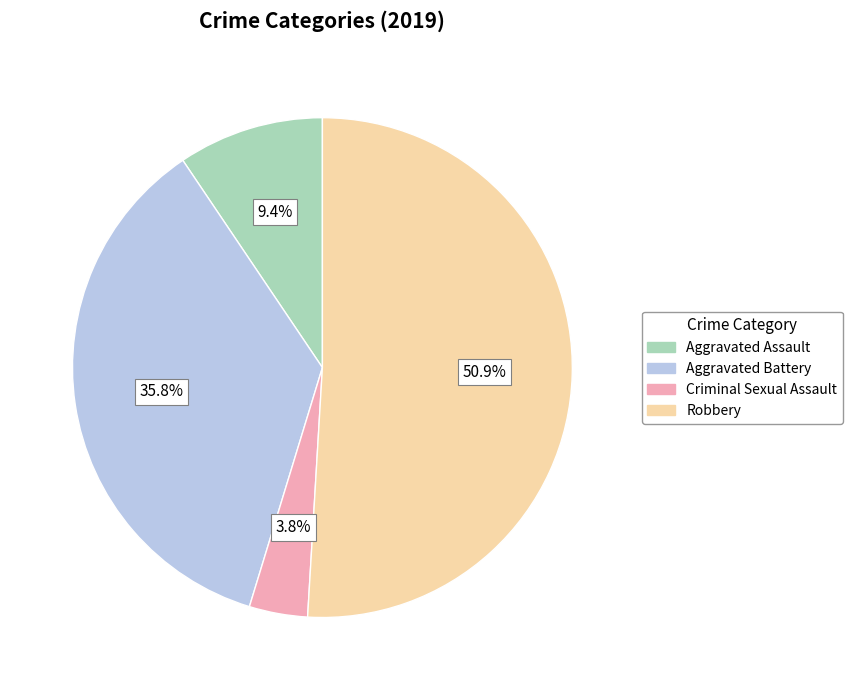

Which has a higher value, Criminal Sexual Assault or Aggravated Battery?

Aggravated Battery